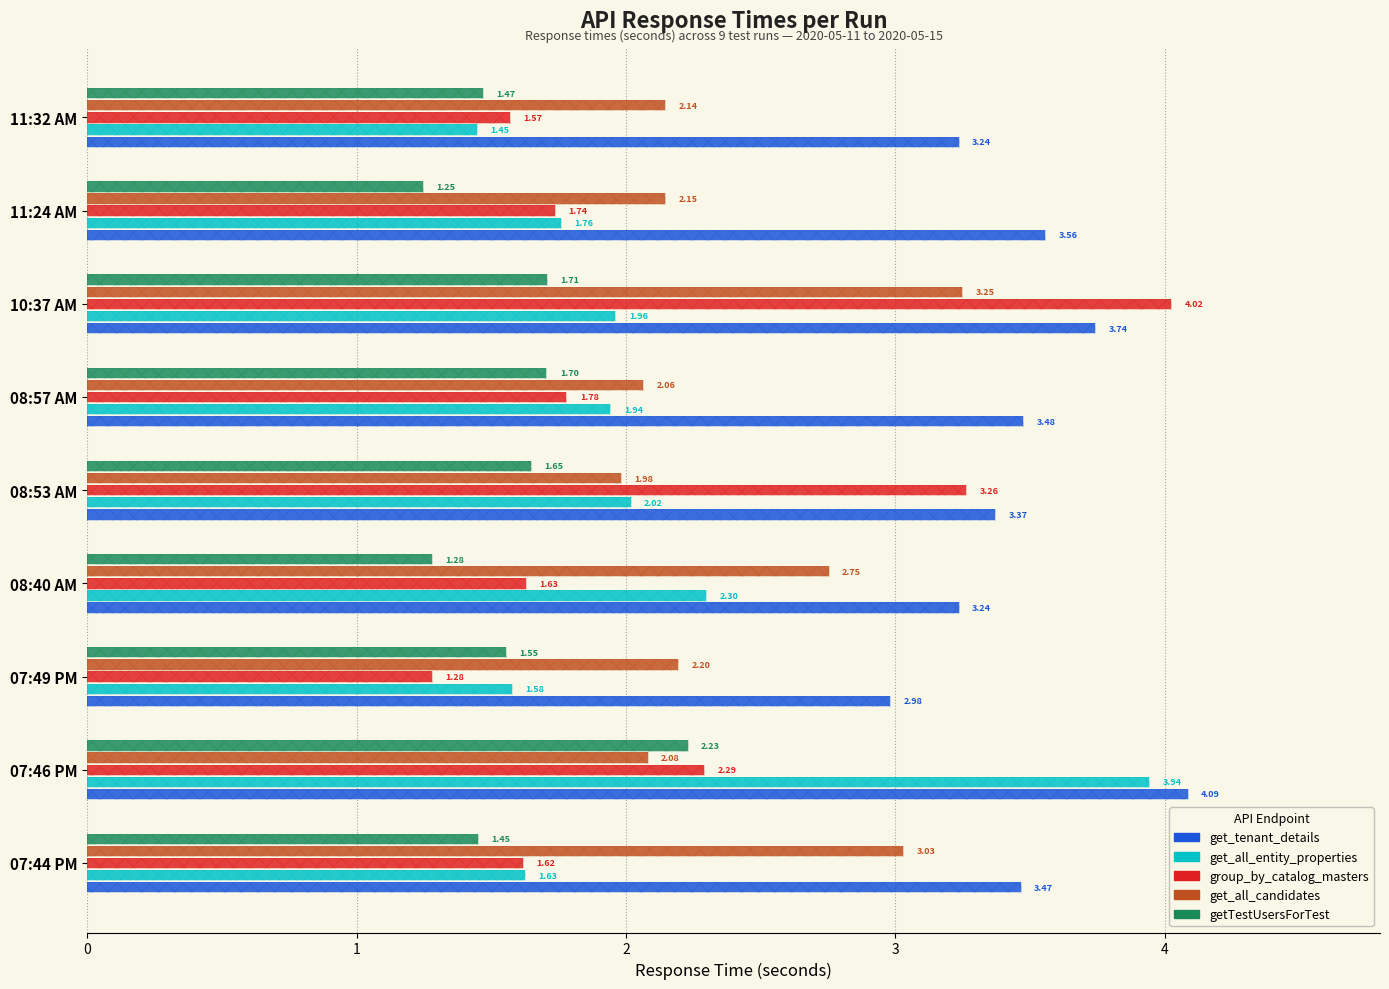

Which series has the widest spread of values?

group_by_catalog_masters